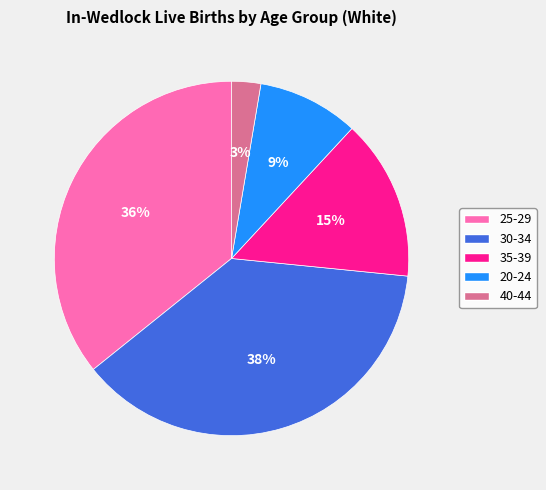

To the nearest percent, what is the difference between the 35-39 and 30-34 slice percentages?

23%